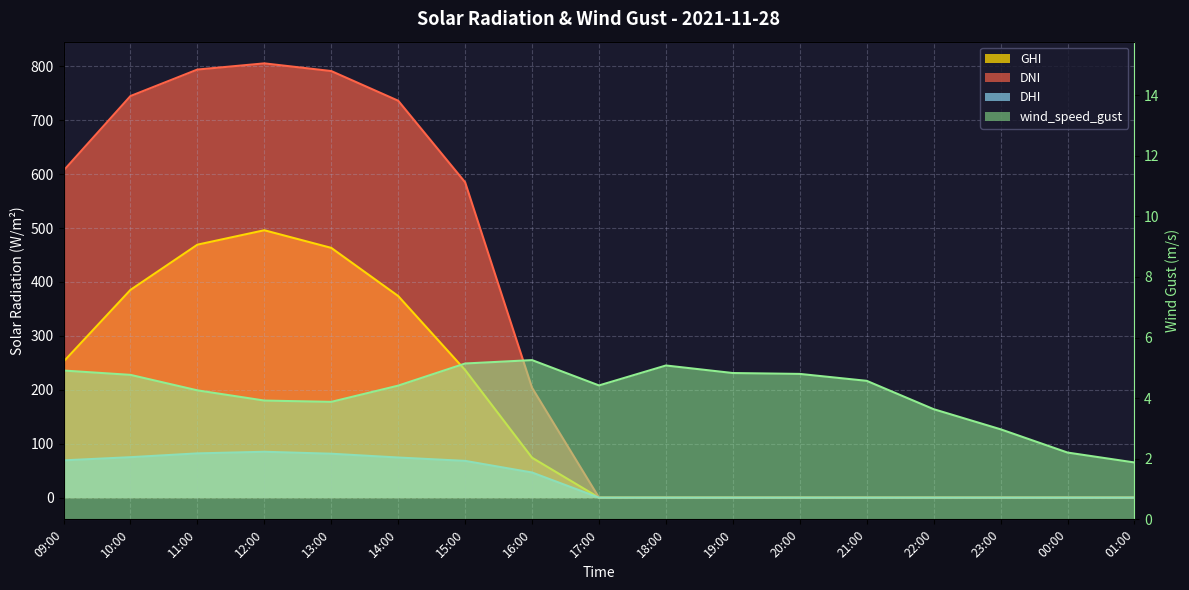

What is the difference between the maximum and minimum values in the dni series?

805.3